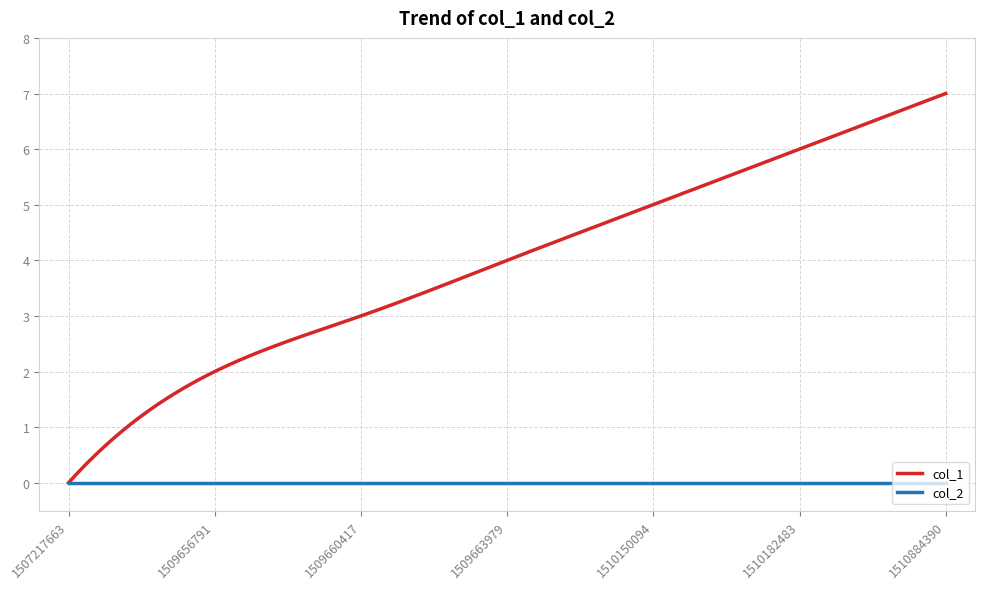

List the series in order of their overall mean, highest first.

col_1, col_2